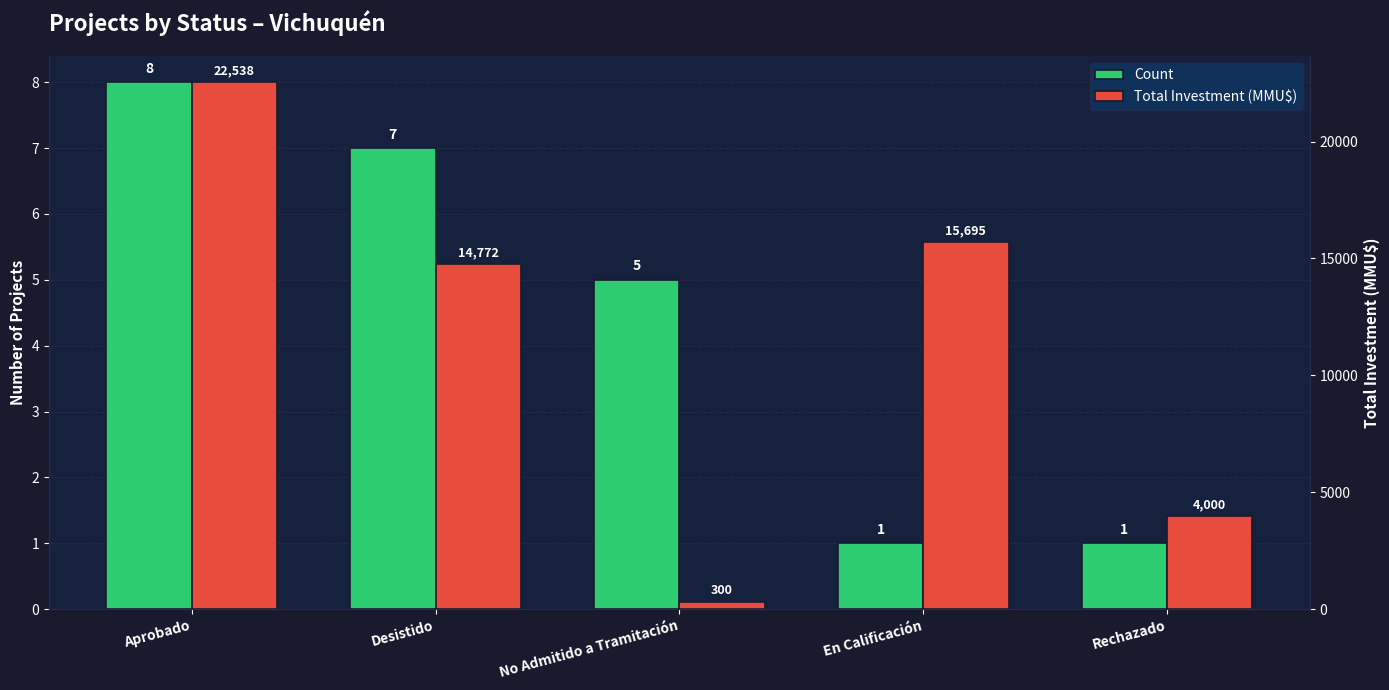

At which category is the sum across all series the highest?

Aprobado